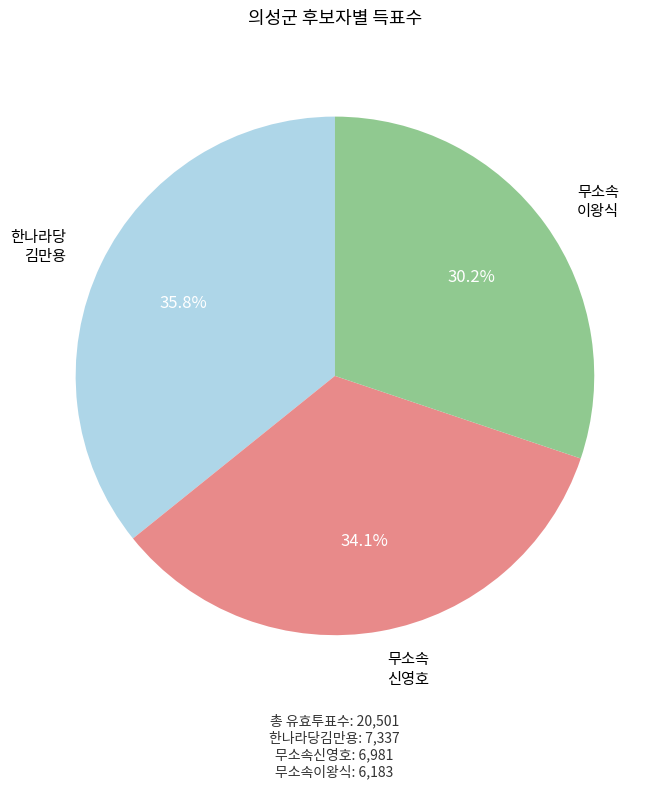

Does any single category account for the majority?

No